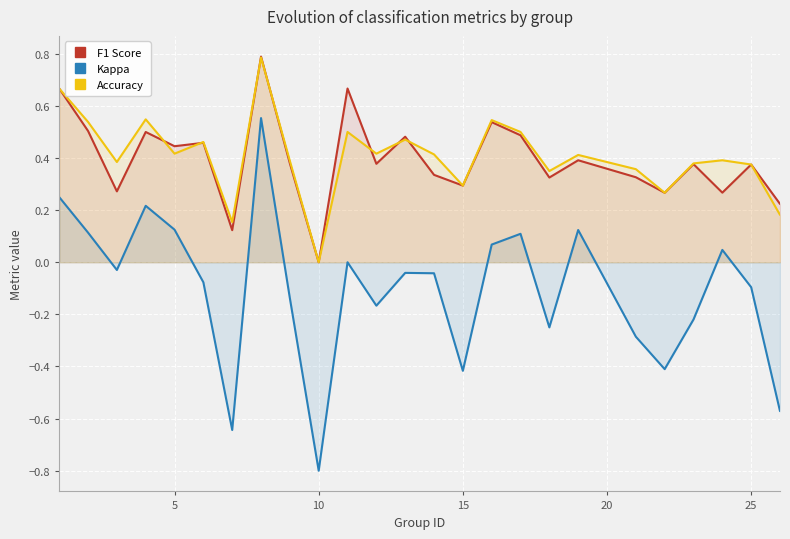

What is the maximum value for Kappa?

0.6